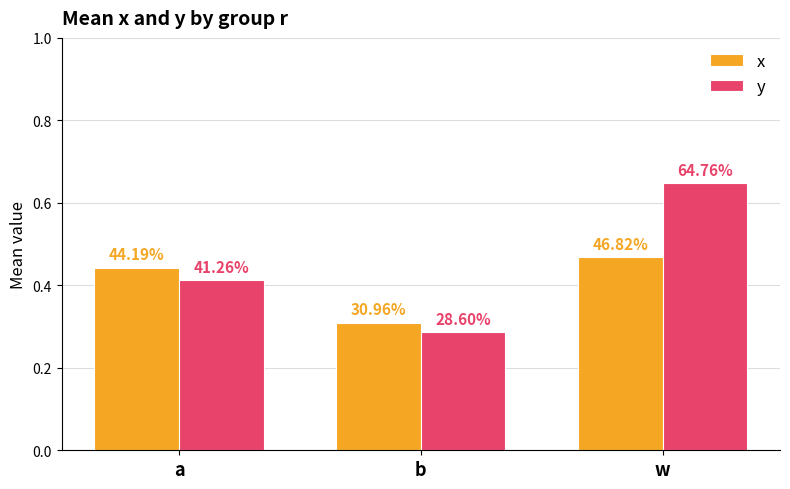

At w, list the series in order from largest to smallest.

y, x